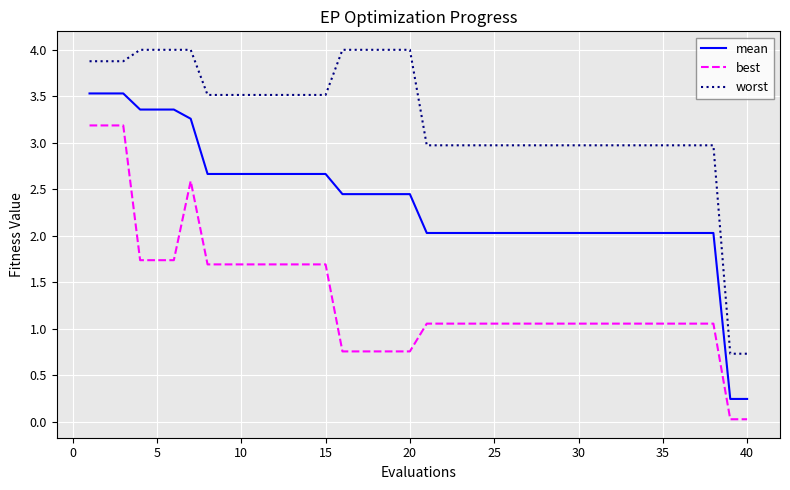

Rank the series by their average value, from highest to lowest.

worst, mean, best